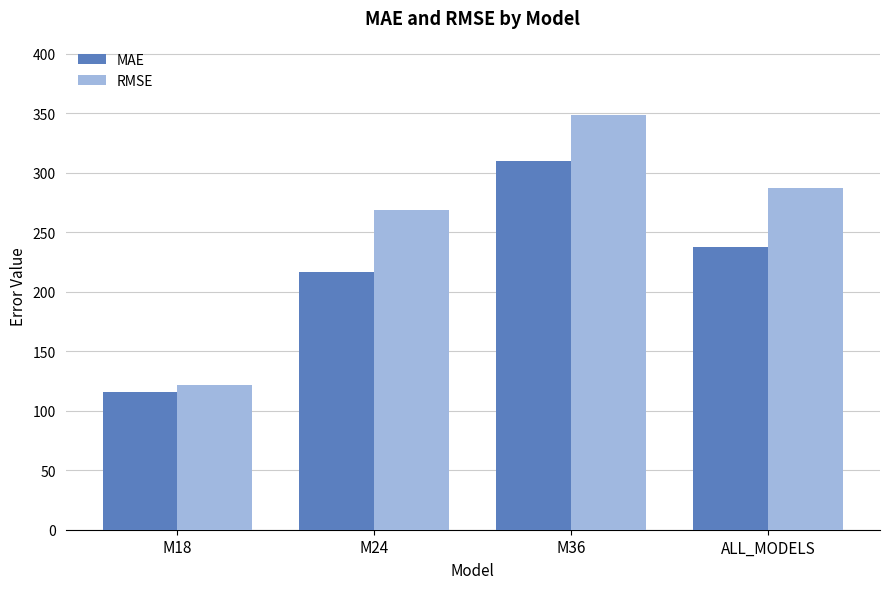

What is the average value of the RMSE series?

256.4